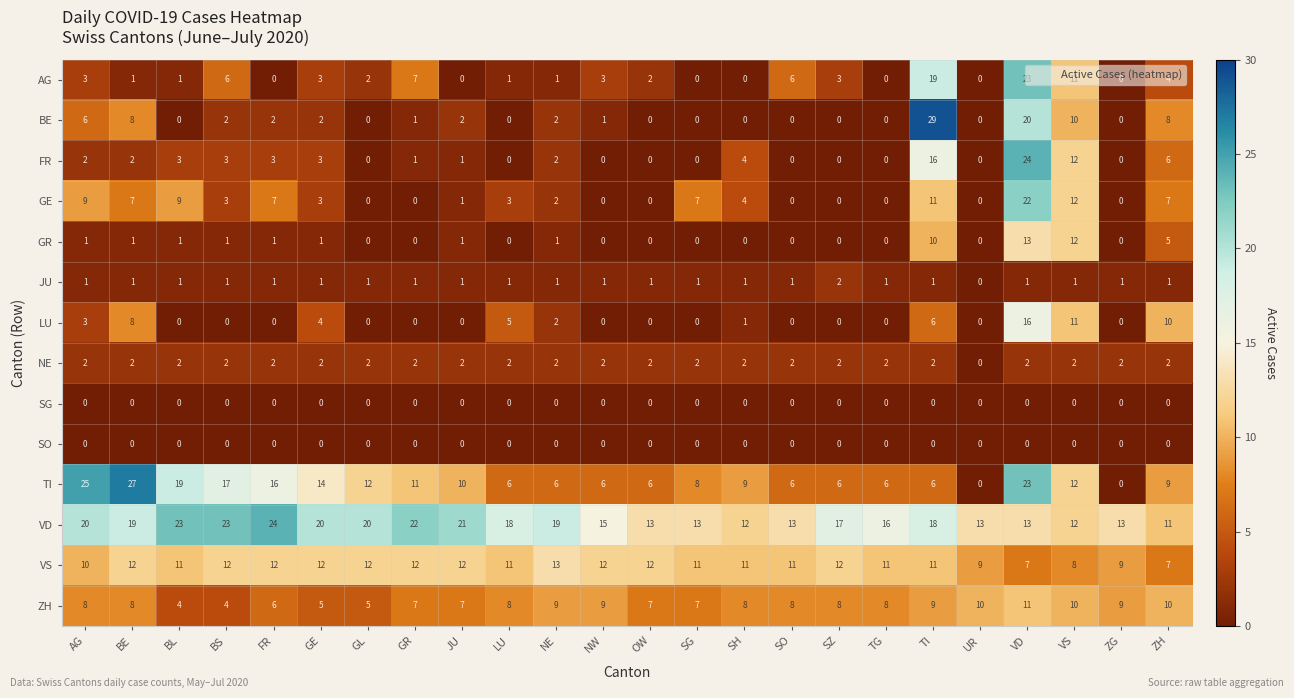

What is the difference between the highest and lowest values at GE?

20